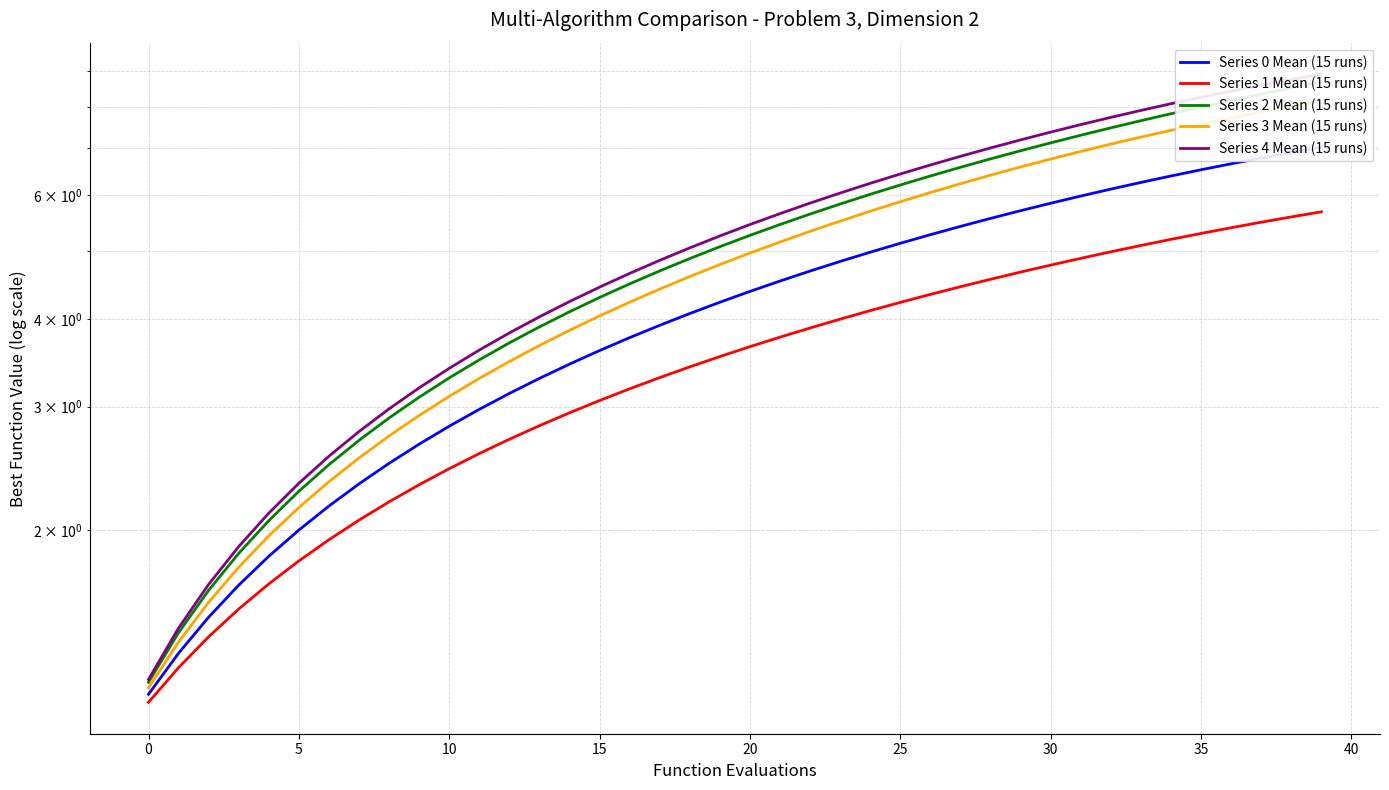

At which category is the sum across all series the highest?

39